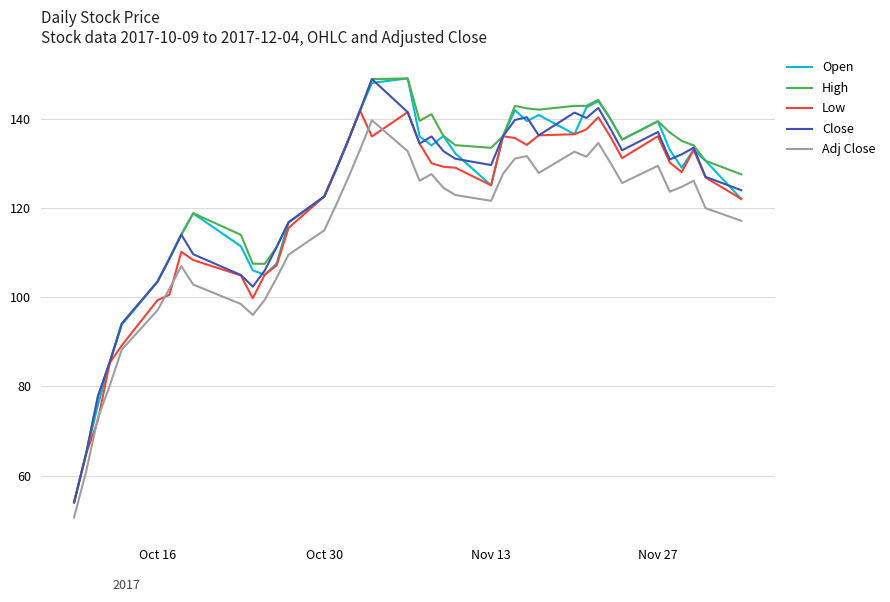

True or false: Open and High intersect in this chart.

False